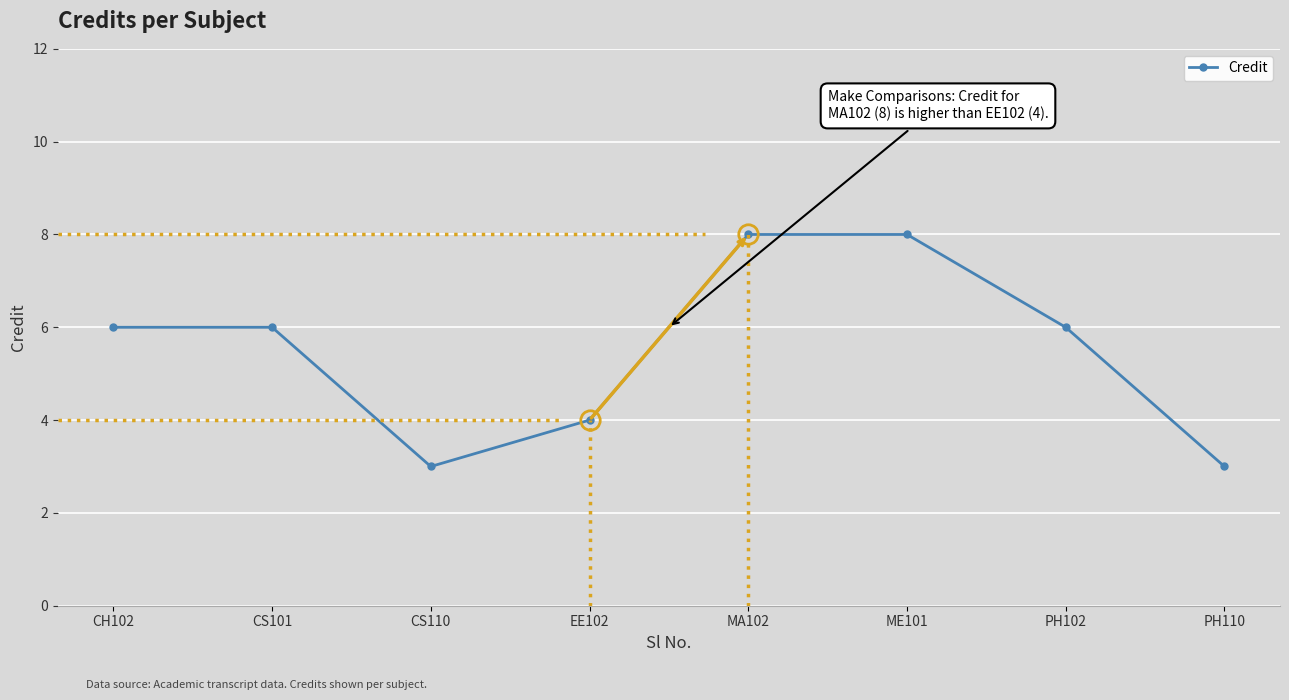

How many categories are shown in the chart?

8